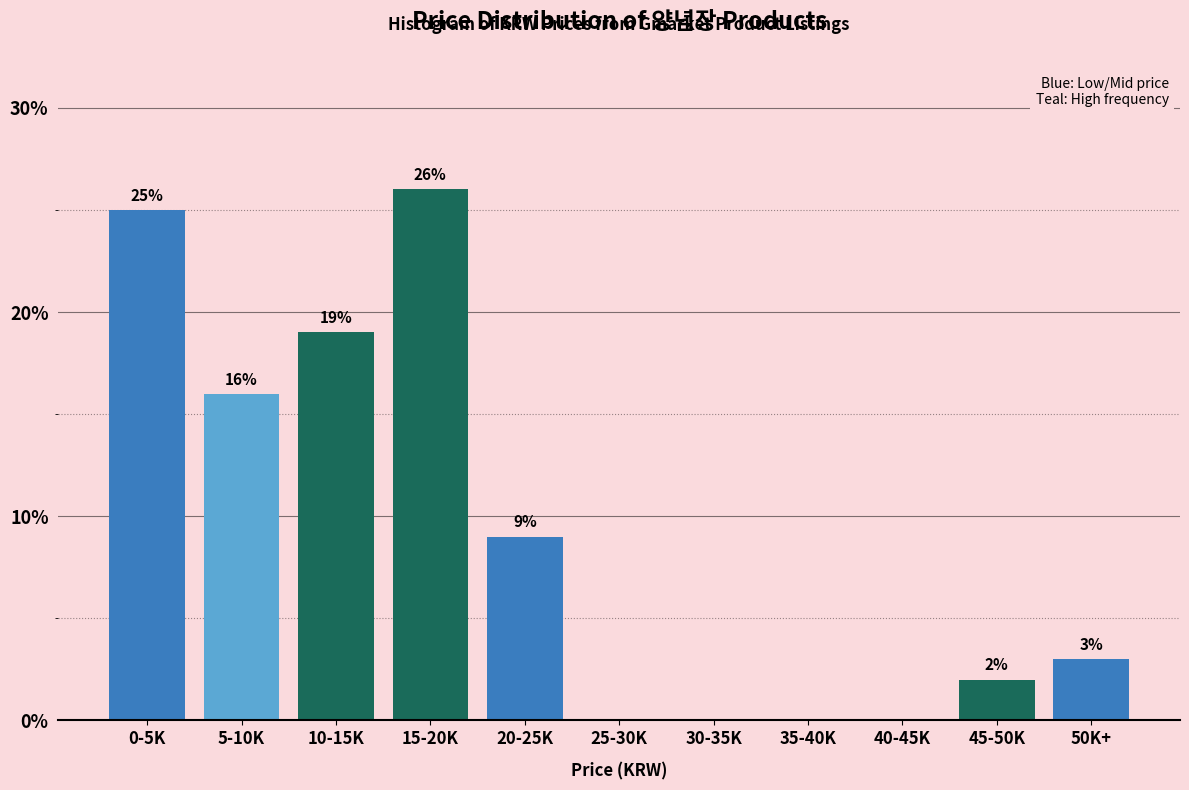

Reading left to right, what are all the values shown in this chart?

0-5K=25	5-10K=16	10-15K=19	15-20K=26	20-25K=9	25-30K=0	30-35K=0	35-40K=0	40-45K=0	45-50K=2	50K+=3